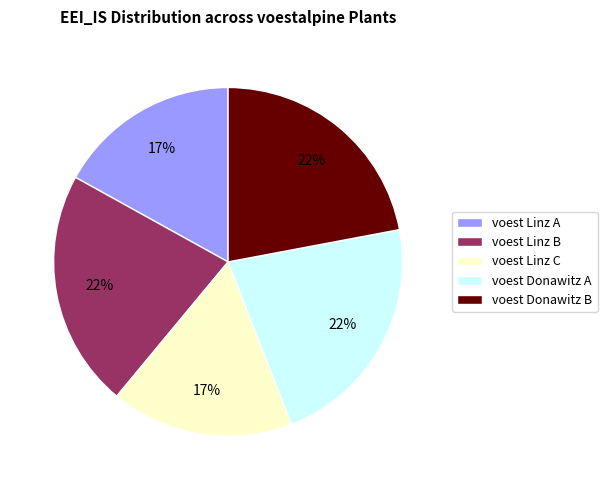

Is there a majority slice in this chart?

No